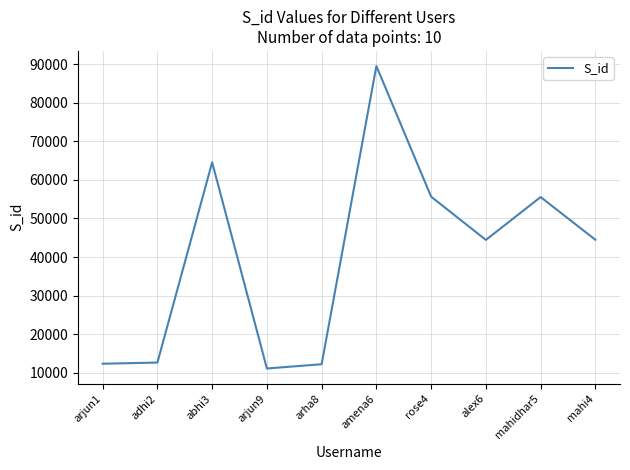

Which label corresponds to the largest value in the chart?

amena6